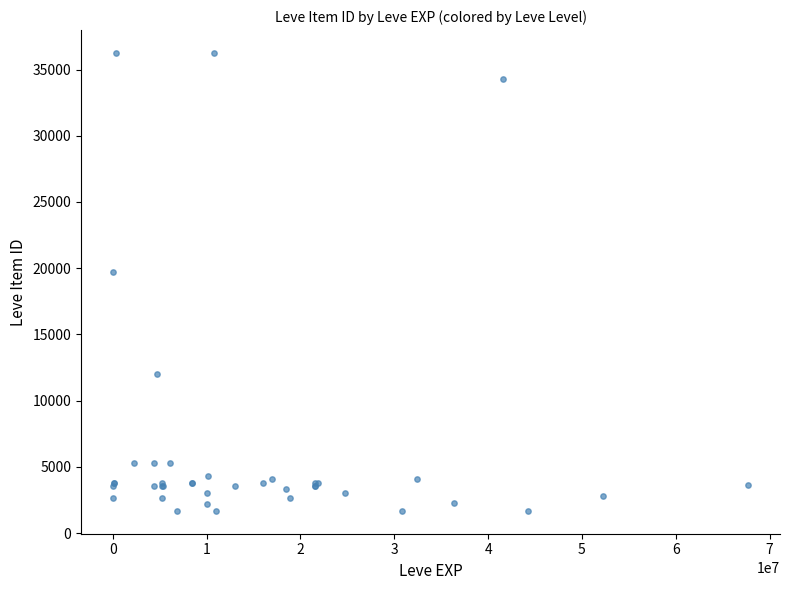

What Y value in the scatter plot is closest to 18967?

19744